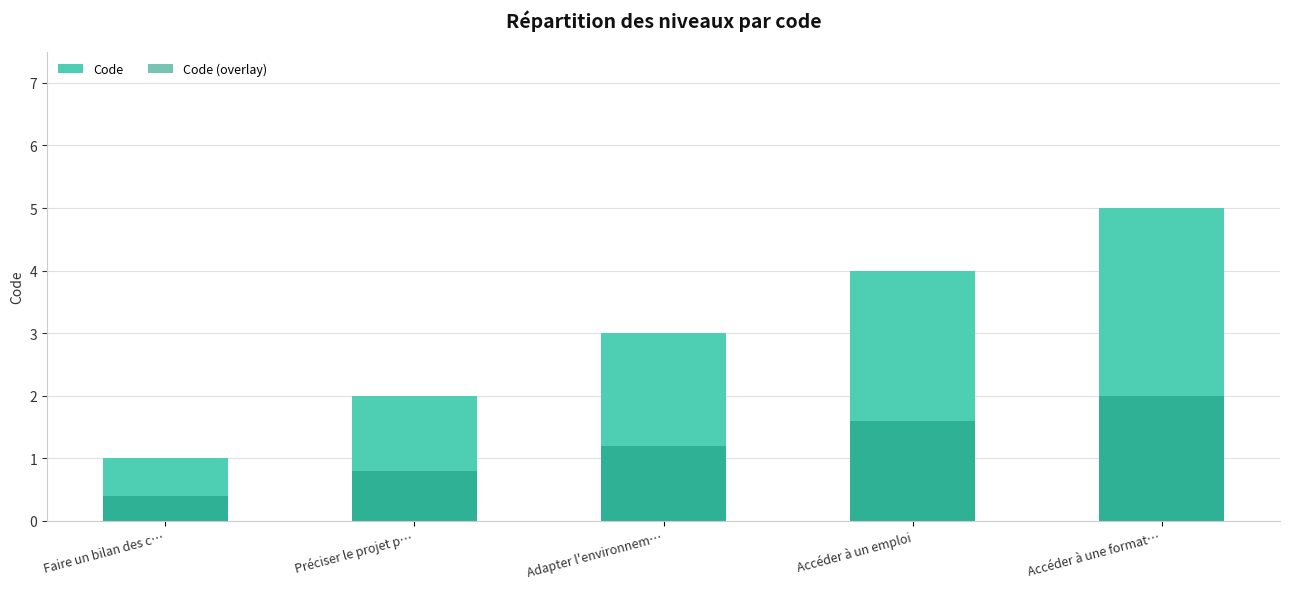

At which label is Code closest to 3?

Adapter l'environnem…